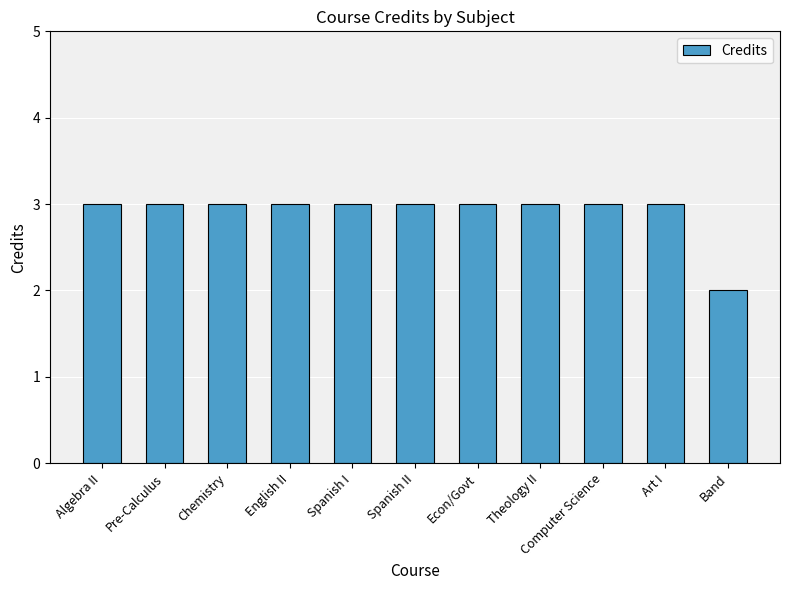

Count the number of categories in the chart.

11